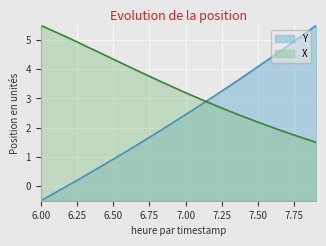

True or false: X has a value of 6.1 at 6.50.

False